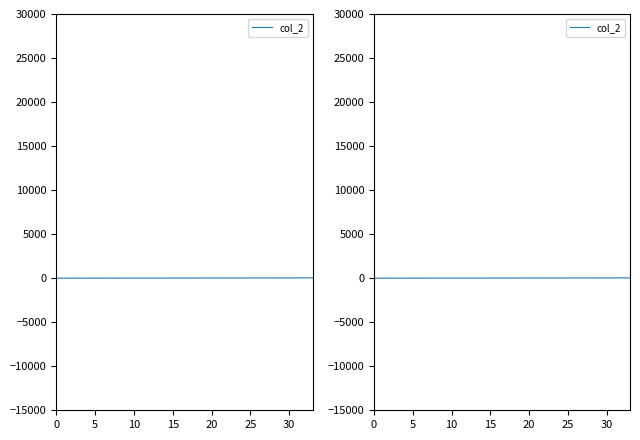

Approximately how many times larger is the value at 18 compared to 25?

3.6